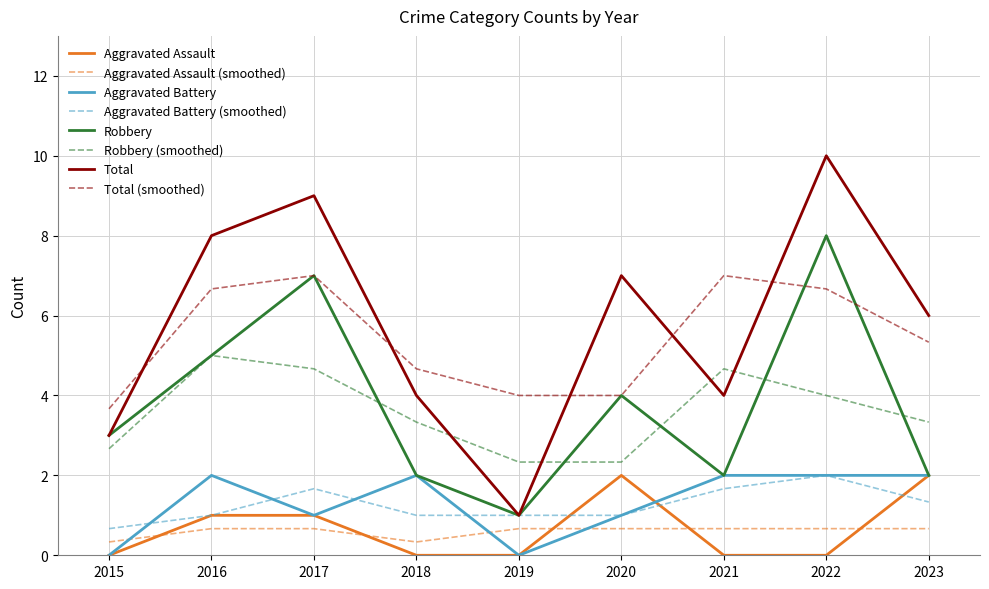

Which category has the highest value across all series?

2022